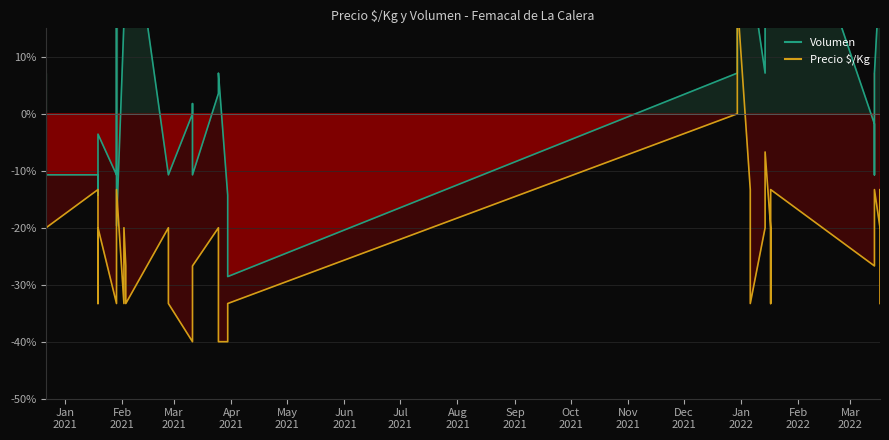

How many values in Precio $/Kg are above zero?

1